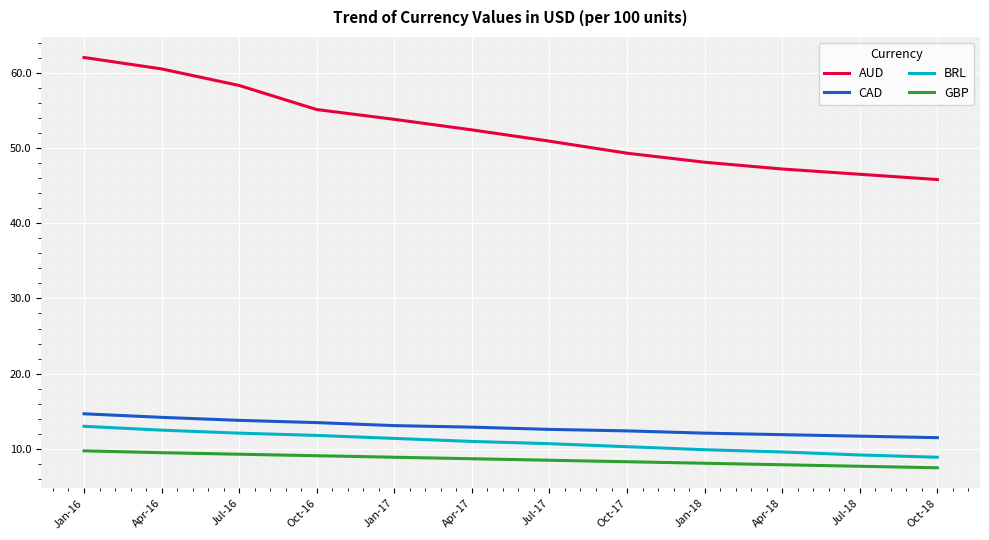

Between Jan-16 and Jul-16, which series saw the biggest shift?

AUD